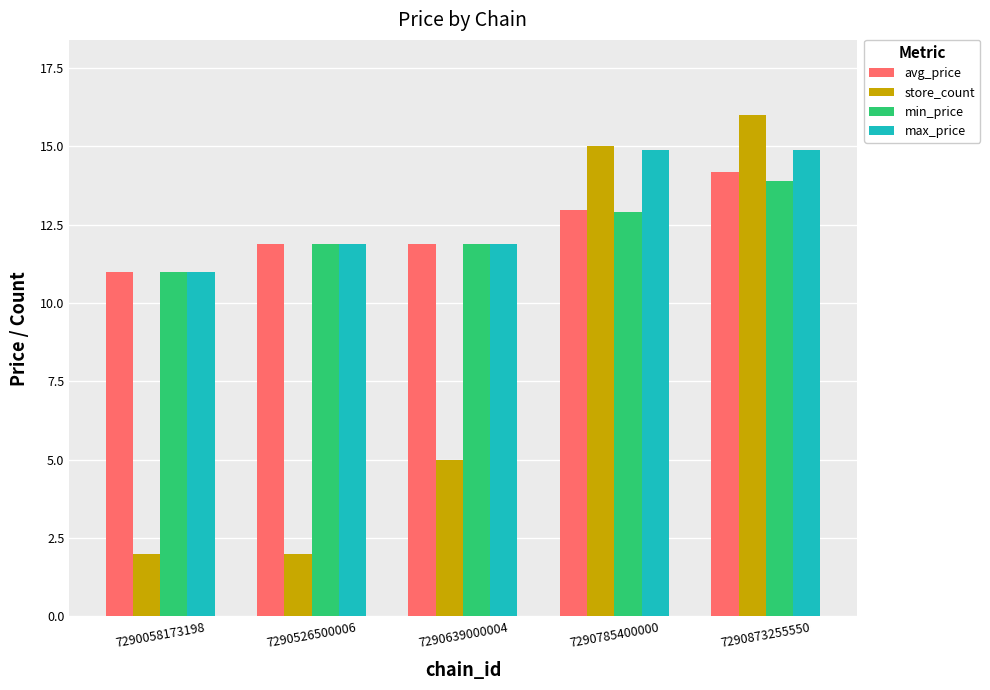

Reading left to right, list all the values displayed in this chart.

avg_price: 11.0	11.9	11.9	13.0	14.2
store_count: 2.0	2.0	5.0	15.0	16.0
min_price: 11.0	11.9	11.9	12.9	13.9
max_price: 11.0	11.9	11.9	14.9	14.9